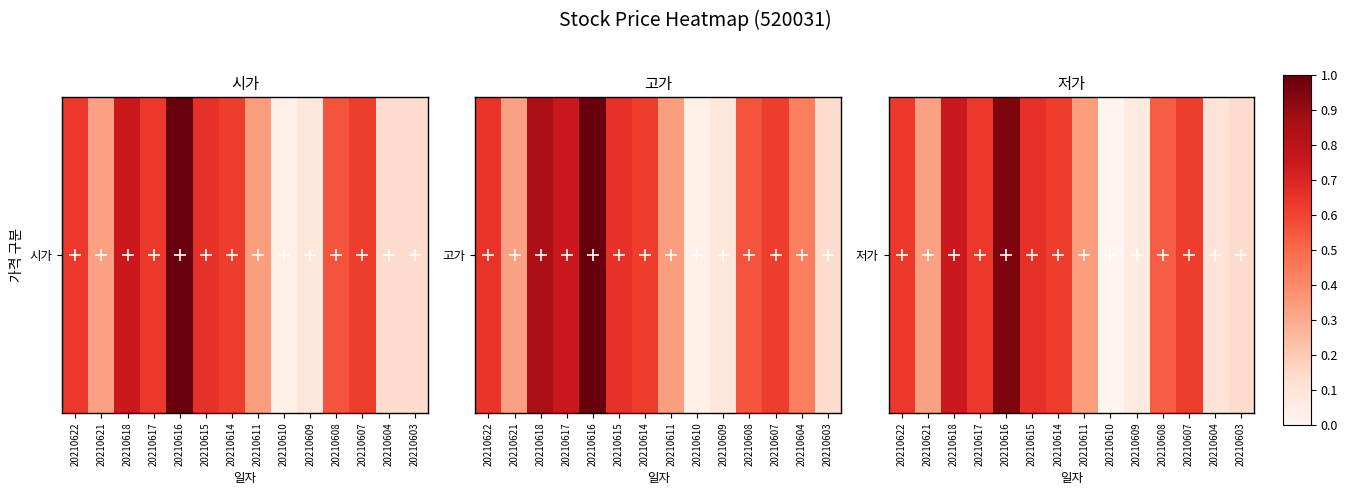

What value does the data have at 20210622?

0.6